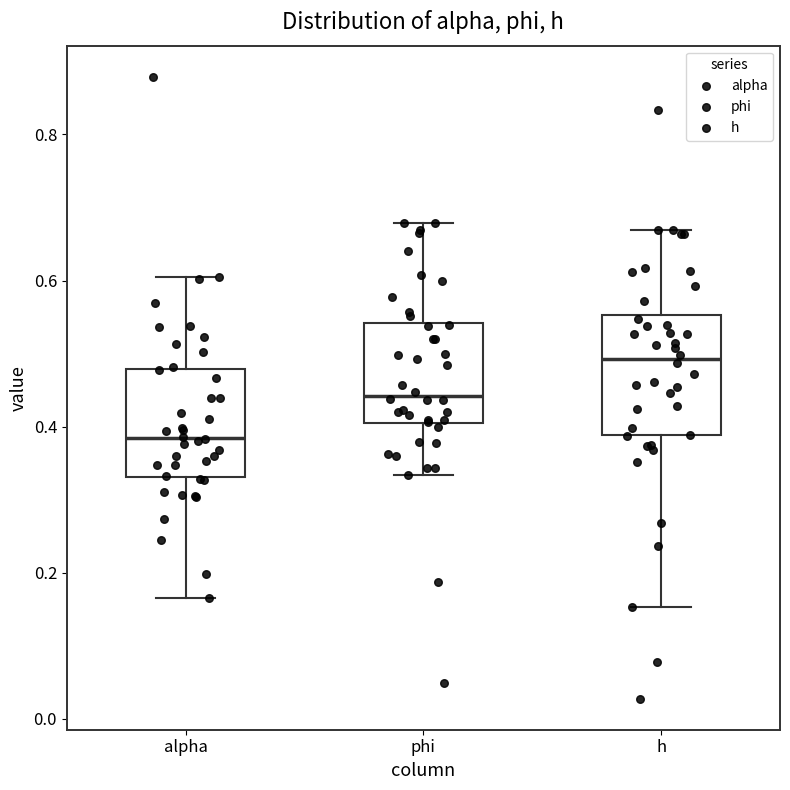

Which box's median line is the highest?

h